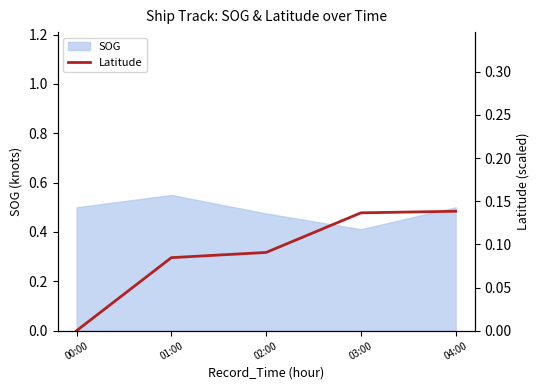

What is the sum of the values at 03:00 and 00:00?

0.1